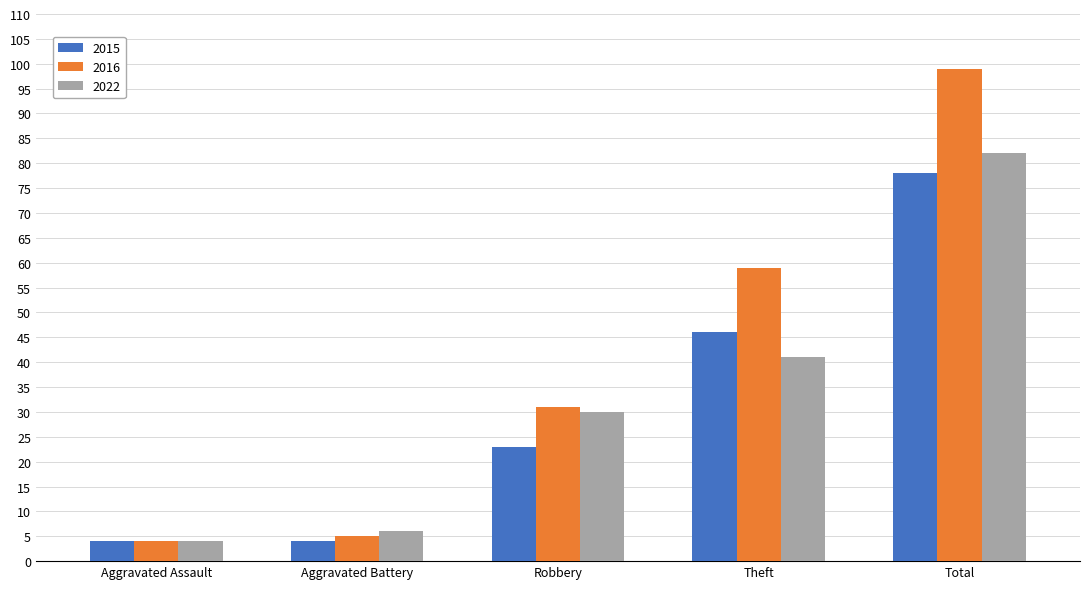

At how many categories does at least one series exceed 13?

3